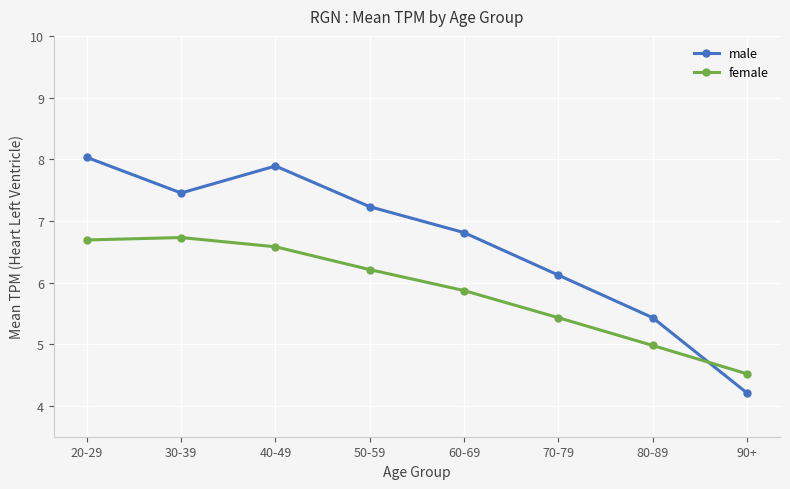

Rank the series by their average value, from lowest to highest.

female, male